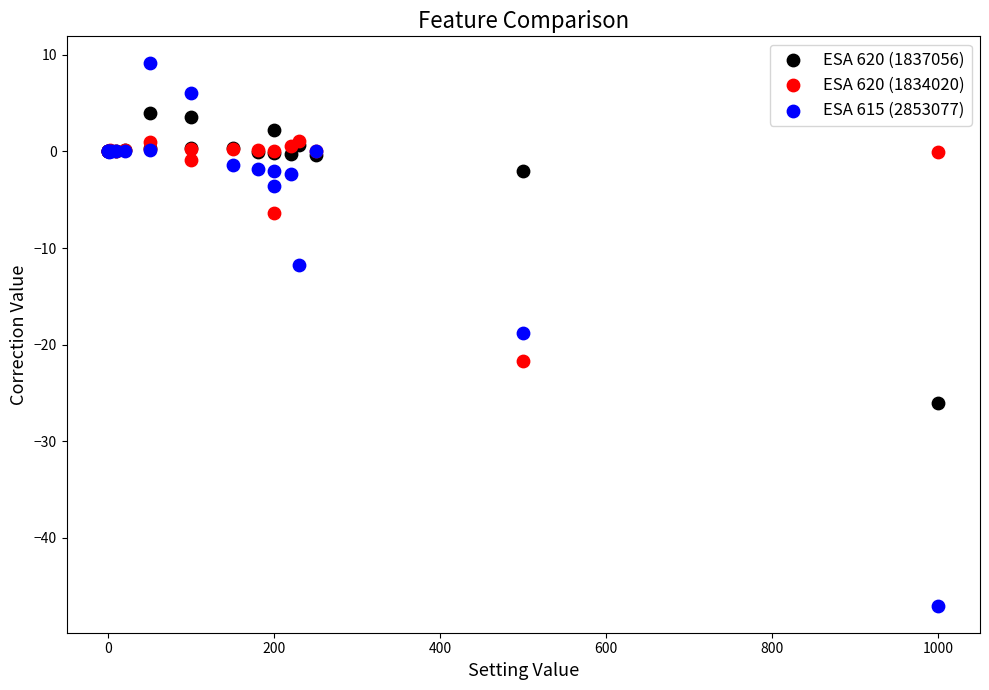

Which series contains the lowest Y value?

ESA 615 (2853077)